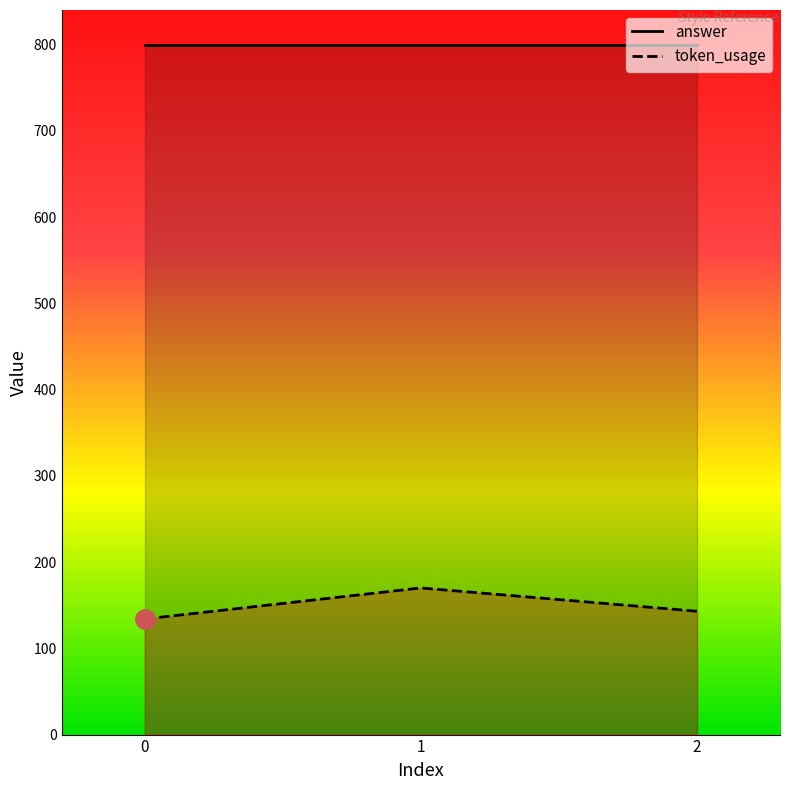

Reading right to left, list all the values displayed in this chart.

143	170	134